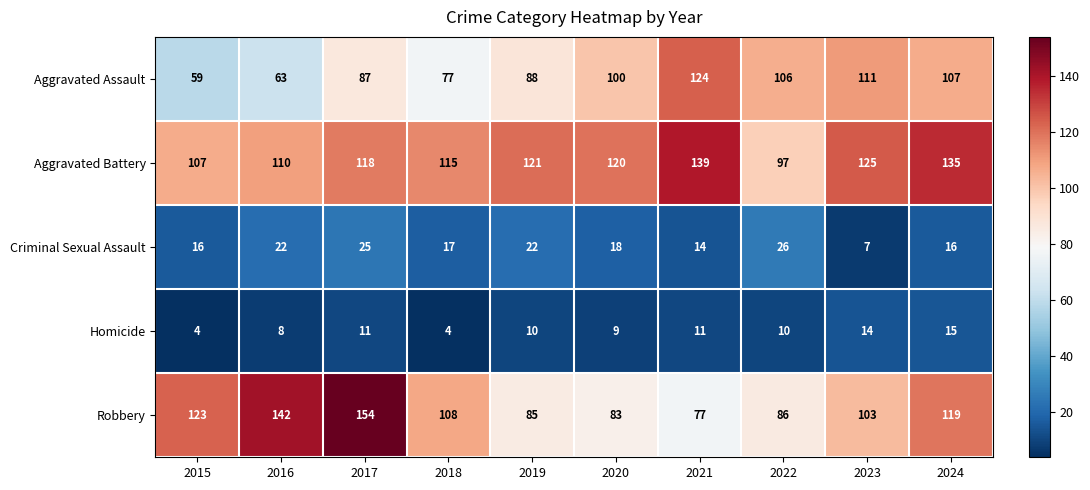

Read the Robbery value at 2023.

103